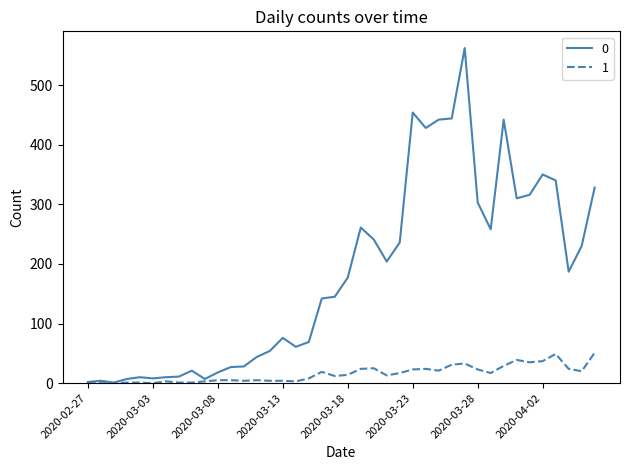

List the series in order of their peak value, highest first.

0, 1